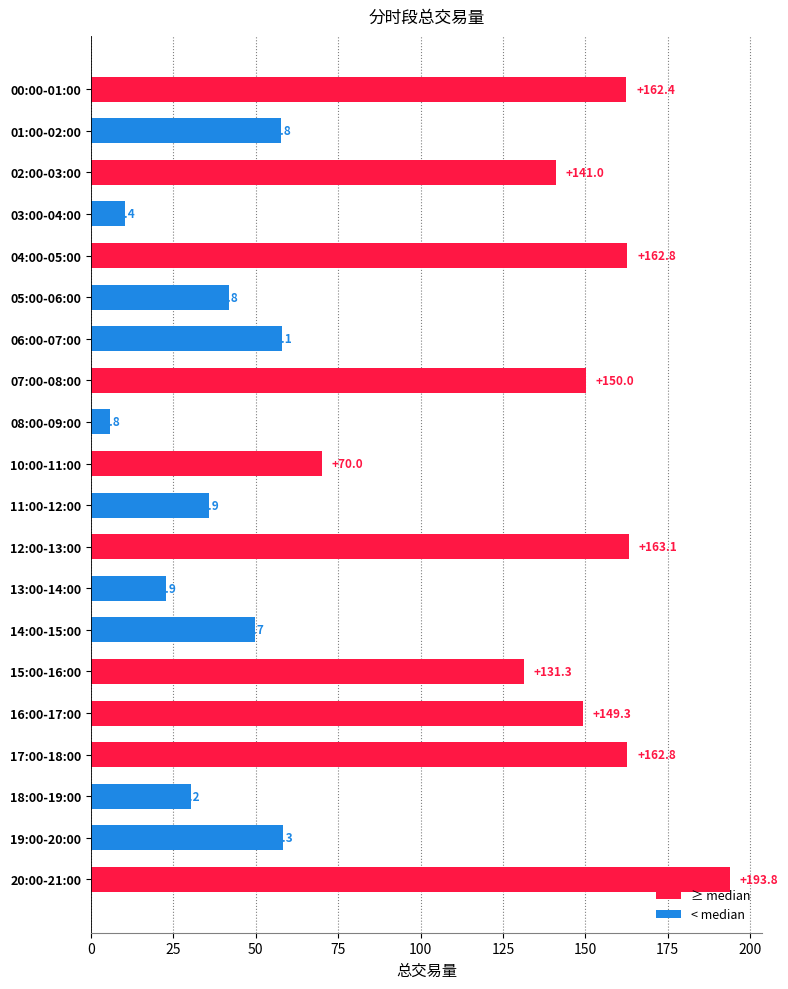

List the series in order of their overall mean, lowest first.

< median, ≥ median